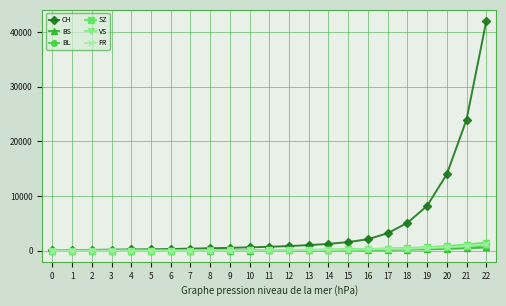

Is this an area chart (filled region under the line)?

No